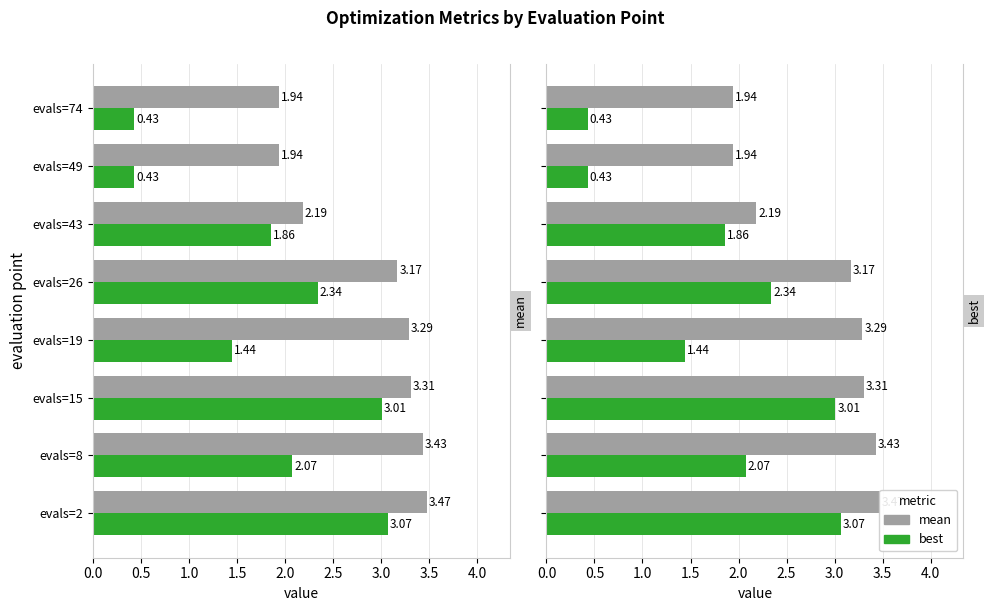

What is the value of the mean bar at the 4th from the left?

3.3